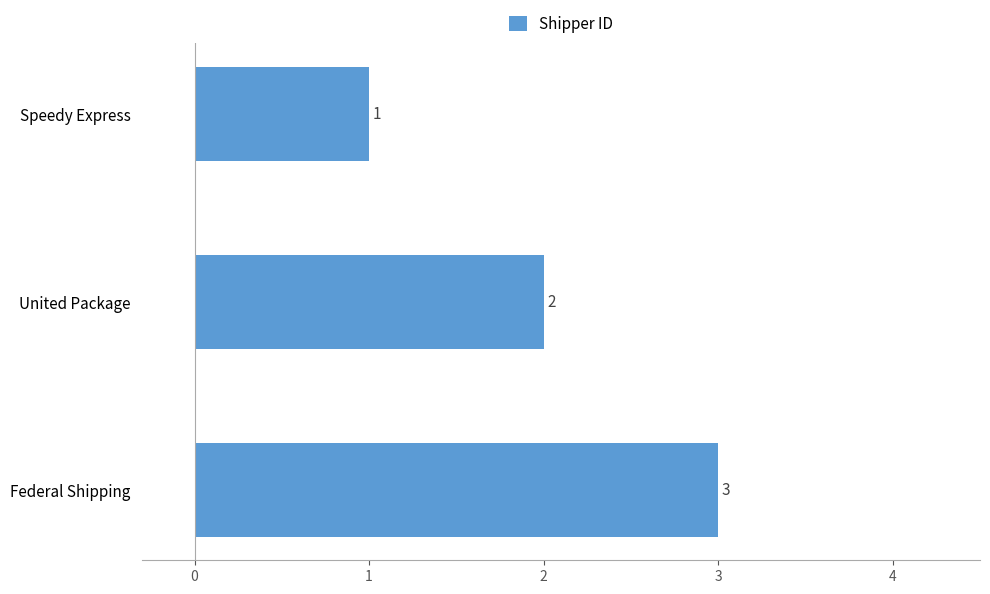

Is it true that the value at Federal Shipping is 5?

False